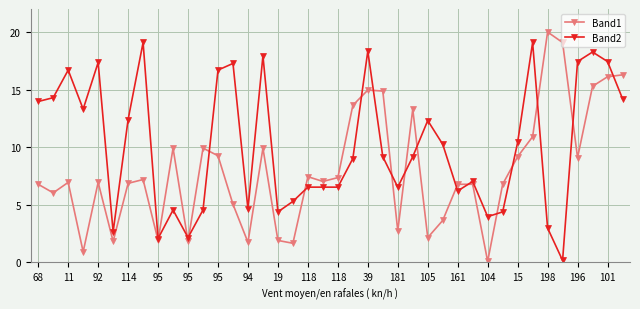

Which series has the largest total across all categories?

Band2